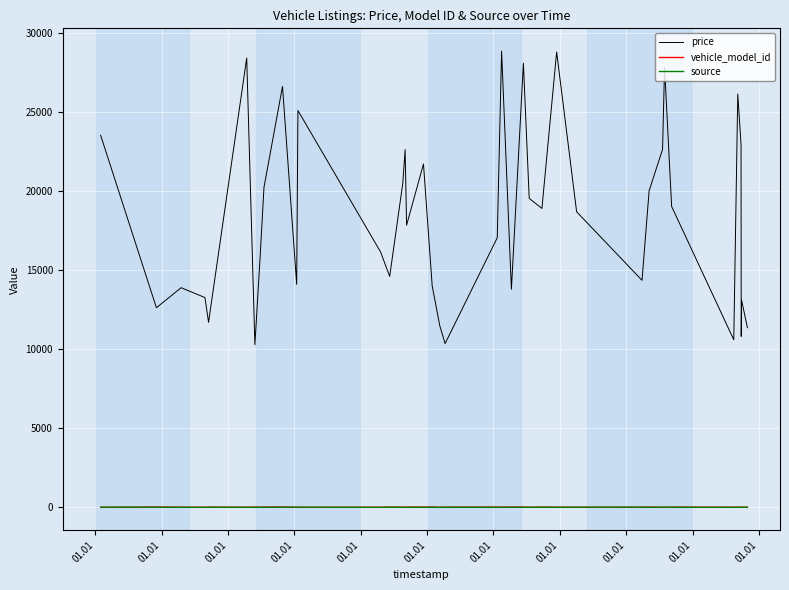

Which series has the widest spread of values?

price